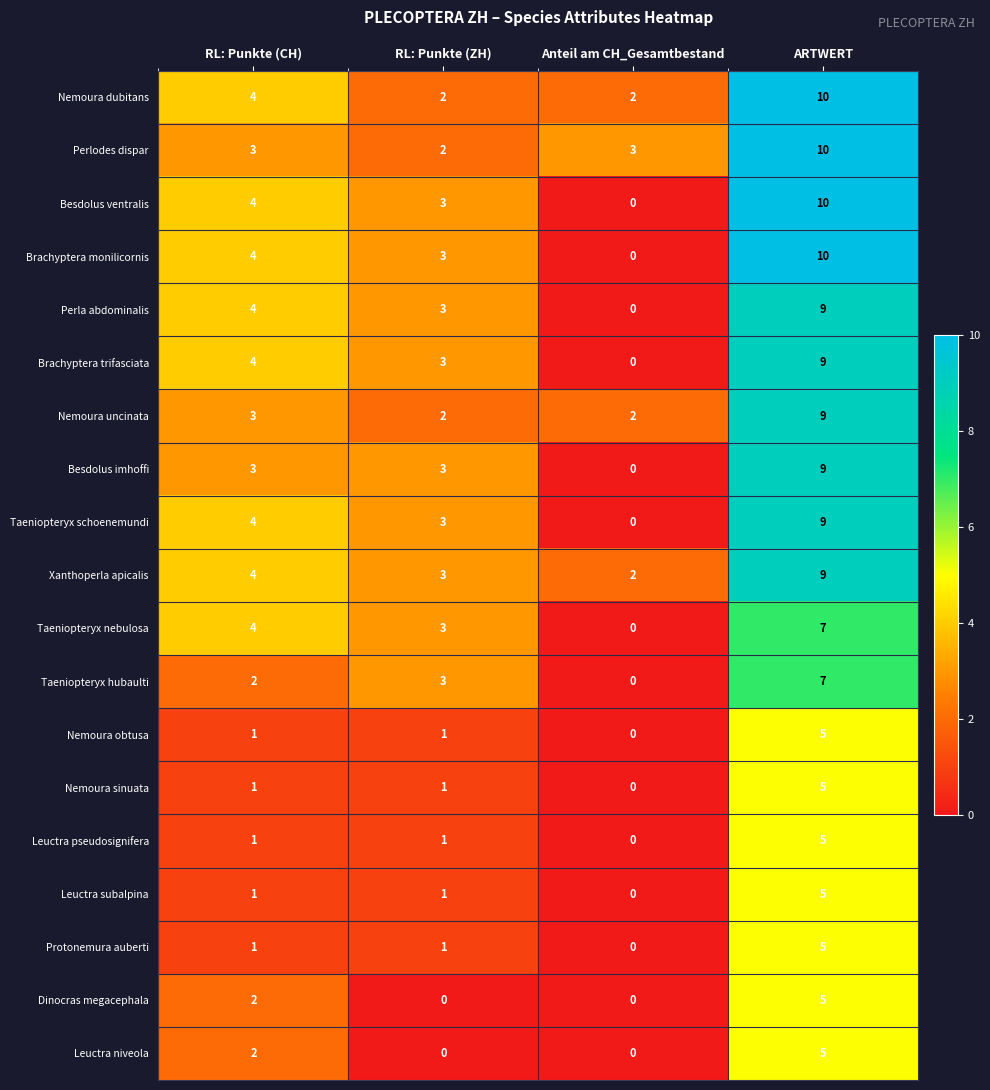

What is the sum of all Taeniopteryx nebulosa values?

14